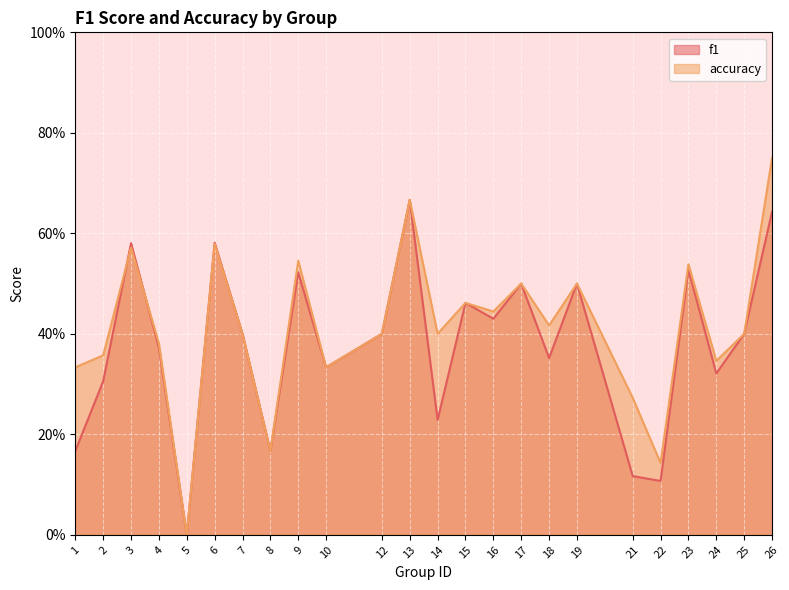

After their last crossing, which series has the higher values: f1 or accuracy?

accuracy